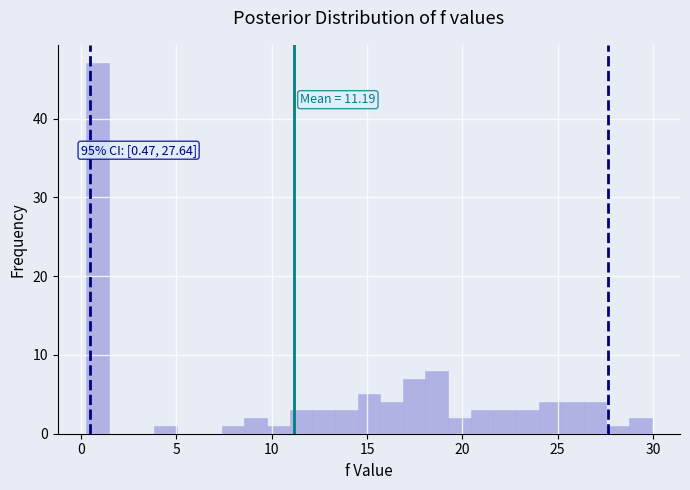

Around what value on the x-axis is the tallest bar? Give the approximate position of its centre, as read against the axis.

1.0